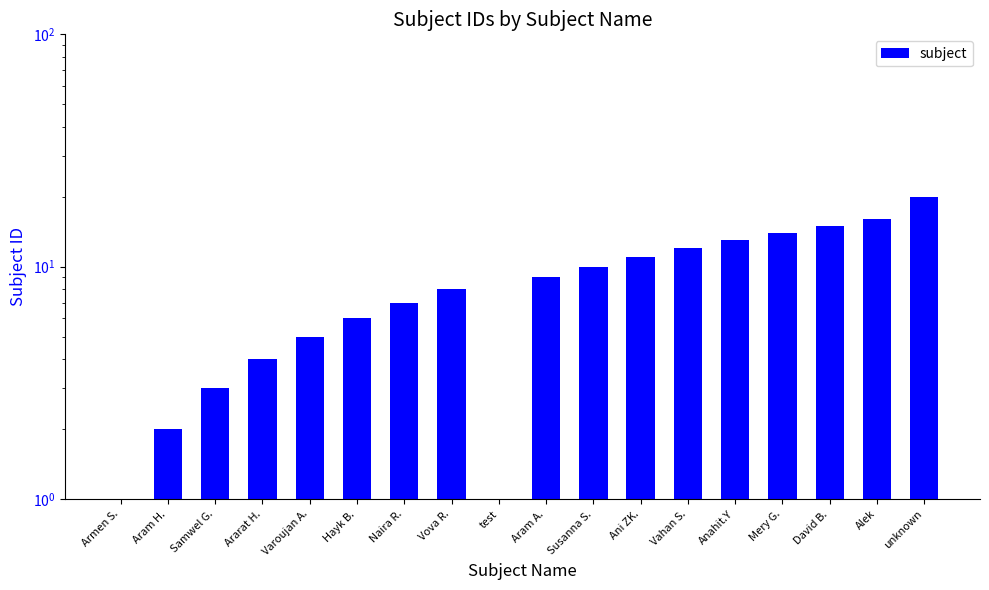

Rank the categories by value from highest to lowest.

unknown, Alek, David B., Mery G., Anahit.Y, Vahan S., Ani ZK., Susanna S., Aram A., Vova R., Naira R., Hayk B., Varoujan A., Ararat H., Samwel G., Aram H., Armen S., test